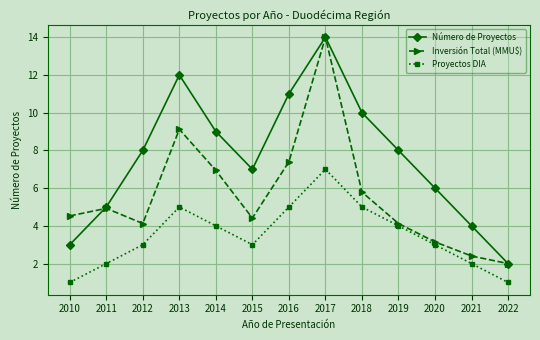

At which category is the sum across all series the highest?

2017